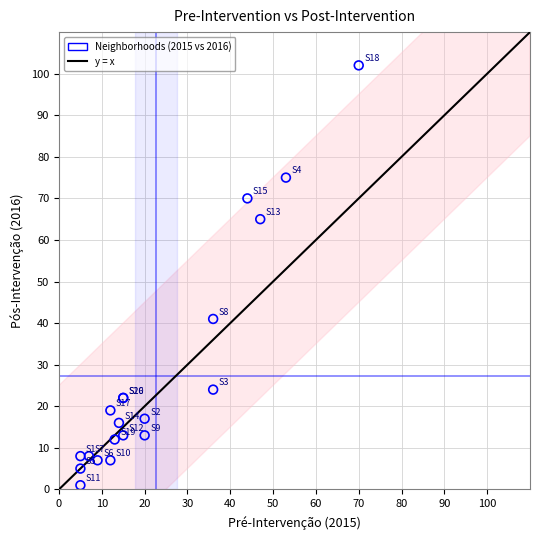

What Y value in the scatter plot is closest to 51?

41